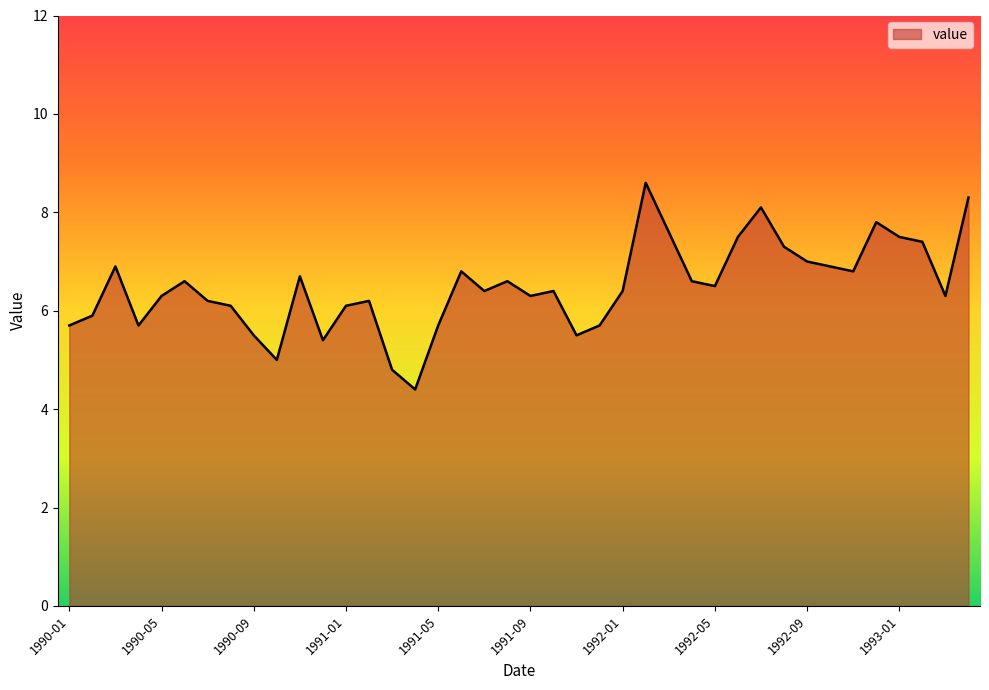

Reading left to right, transcribe all the data shown in this chart.

5.7	5.9	6.9	5.7	6.3	6.6	6.2	6.1	5.5	5.0	6.7	5.4	6.1	6.2	4.8	4.4	5.7	6.8	6.4	6.6	6.3	6.4	5.5	5.7	6.4	8.6	7.6	6.6	6.5	7.5	8.1	7.3	7.0	6.9	6.8	7.8	7.5	7.4	6.3	8.3